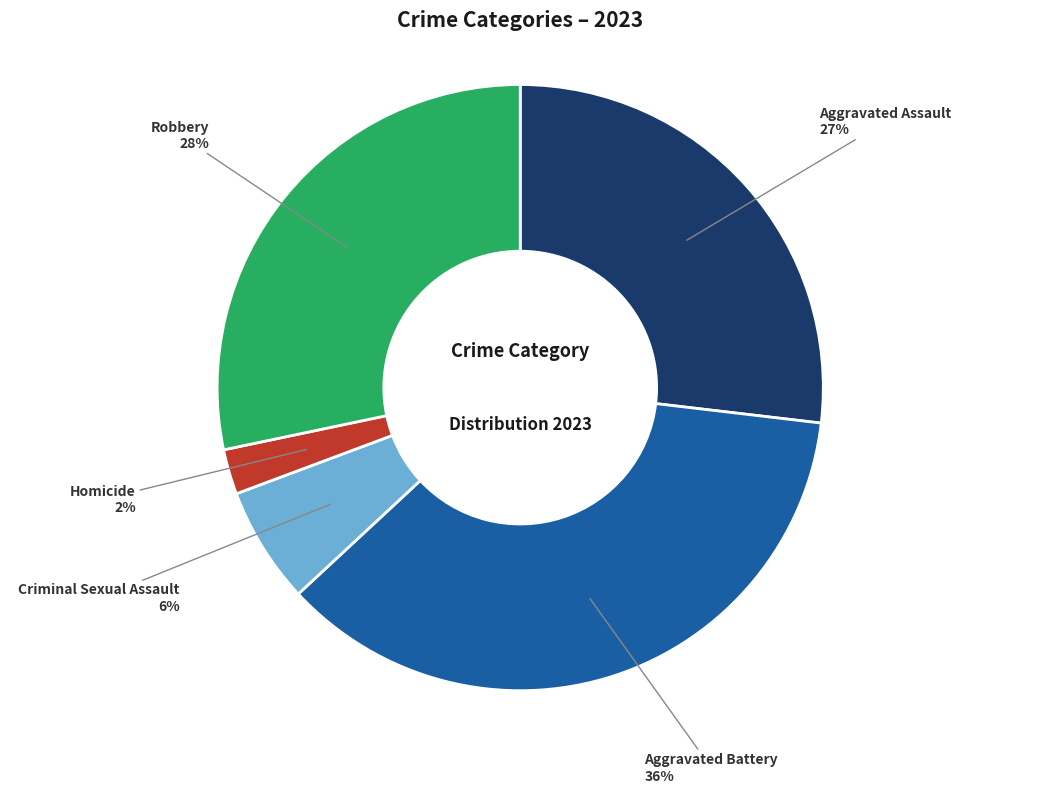

Between Criminal Sexual Assault and Aggravated Battery, which is larger?

Aggravated Battery